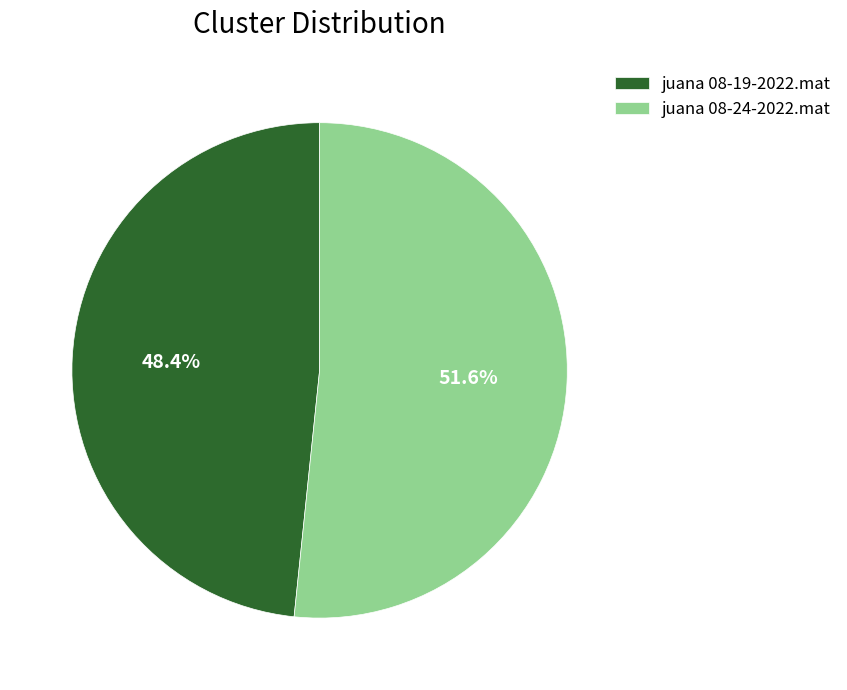

What percentage do juana 08-24-2022.mat and juana 08-19-2022.mat together represent?

100.0%